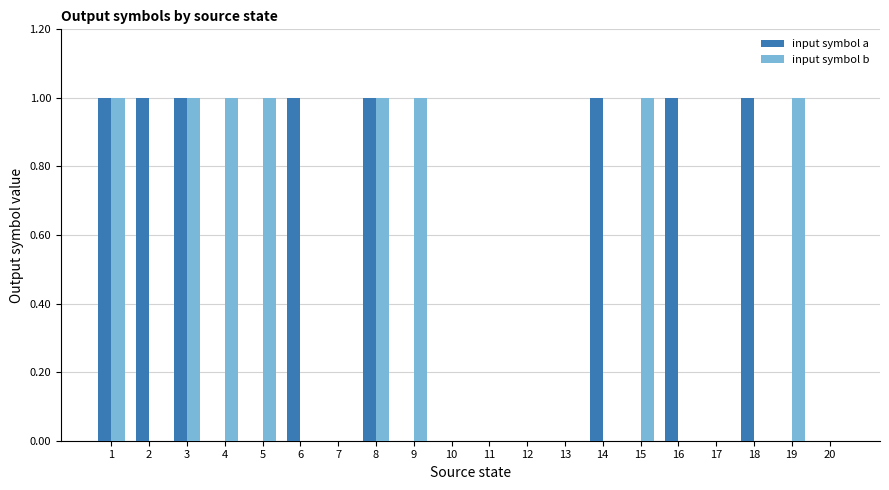

Is the value of input symbol b at 6 greater than the value of input symbol a at 1?

No